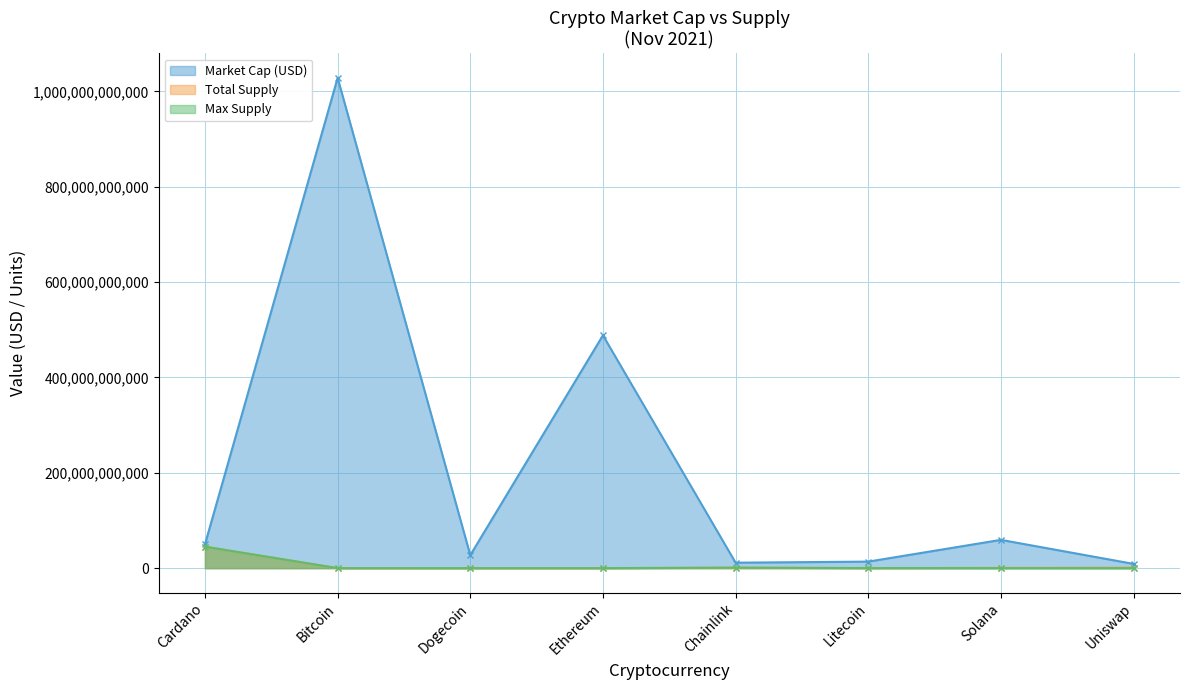

What is the difference between the highest and lowest values at Litecoin?

13588020834.0